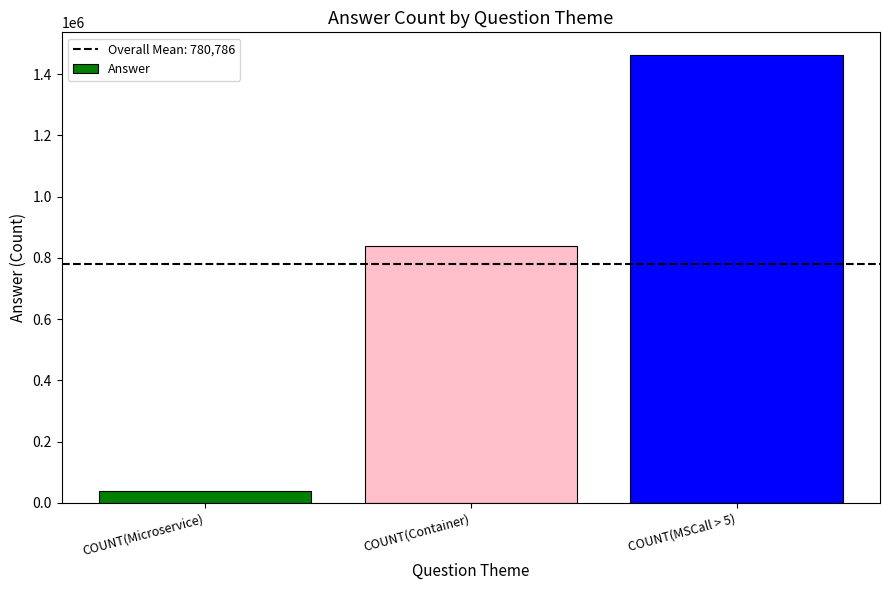

The value at COUNT(Container) is 839657. True or false?

True